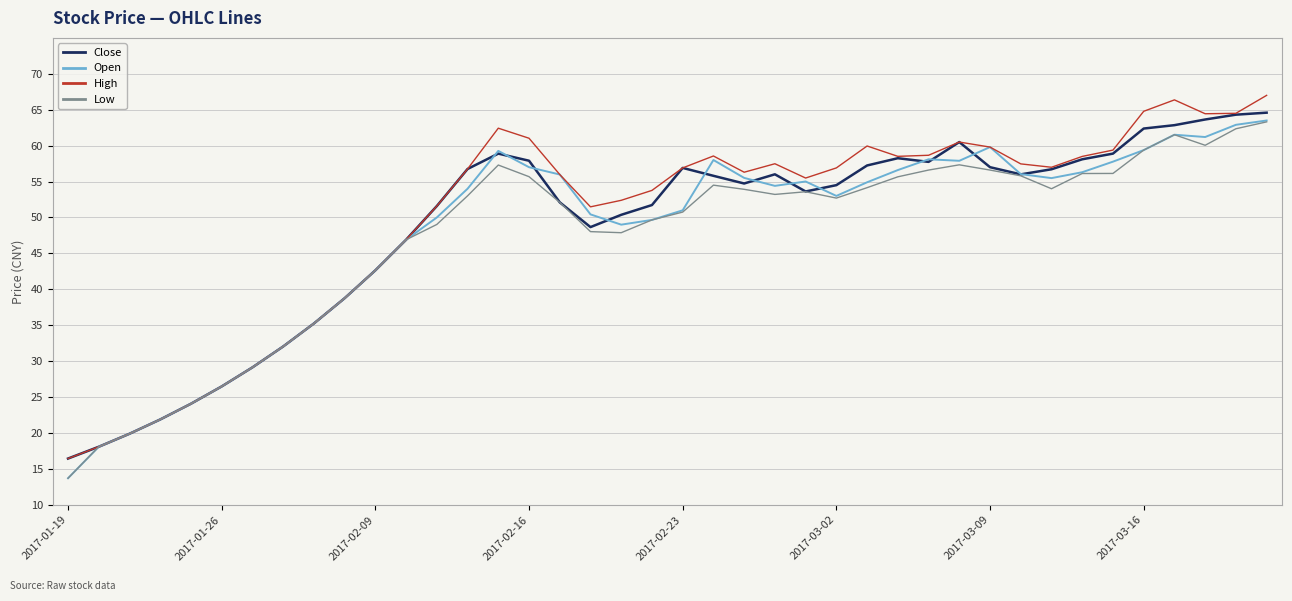

What is the smallest value displayed?

13.7